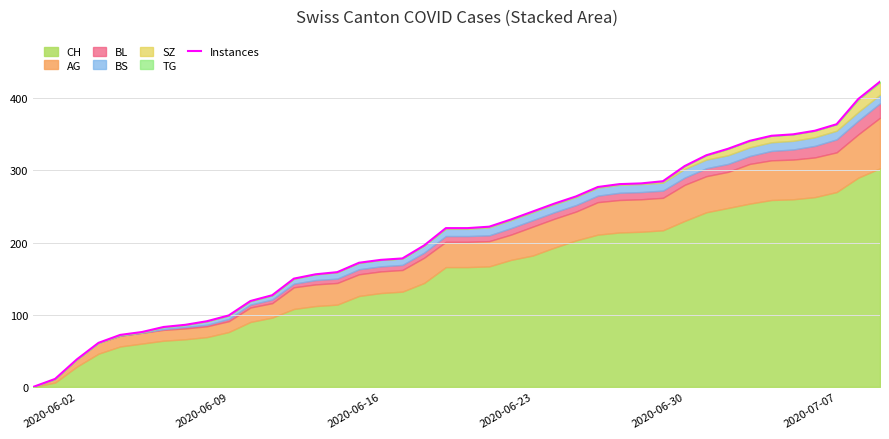

Reading left to right, extract all data points from this chart.

0	11	38	61	72	76	83	86	91	99	119	127	150	156	159	172	176	178	196	220	220	222	232	243	254	264	277	281	282	285	306	321	330	341	348	350	355	364	399	423